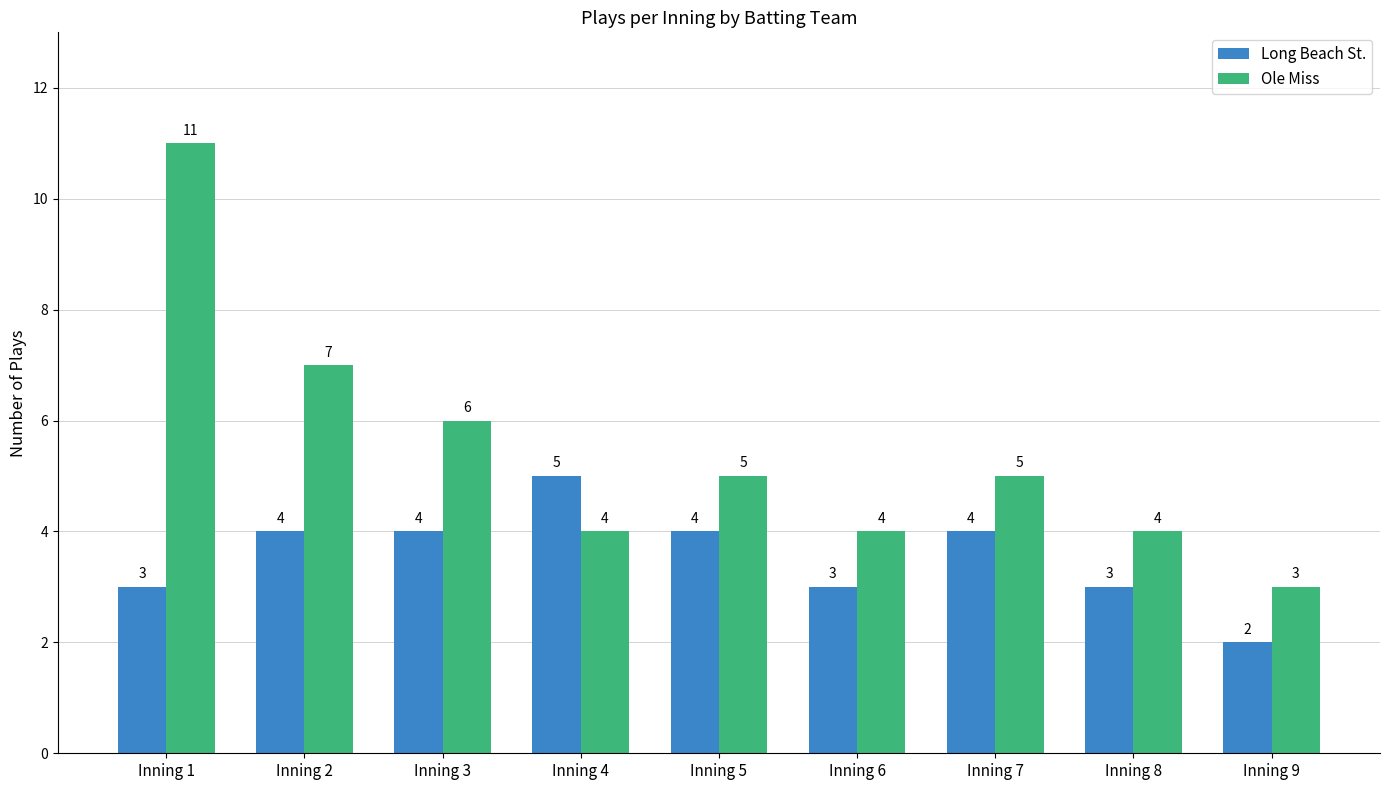

Reading left to right, what are all the values shown in this chart?

Long Beach St.: Inning 1=3	Inning 2=4	Inning 3=4	Inning 4=5	Inning 5=4	Inning 6=3	Inning 7=4	Inning 8=3	Inning 9=2
Ole Miss: Inning 1=11	Inning 2=7	Inning 3=6	Inning 4=4	Inning 5=5	Inning 6=4	Inning 7=5	Inning 8=4	Inning 9=3